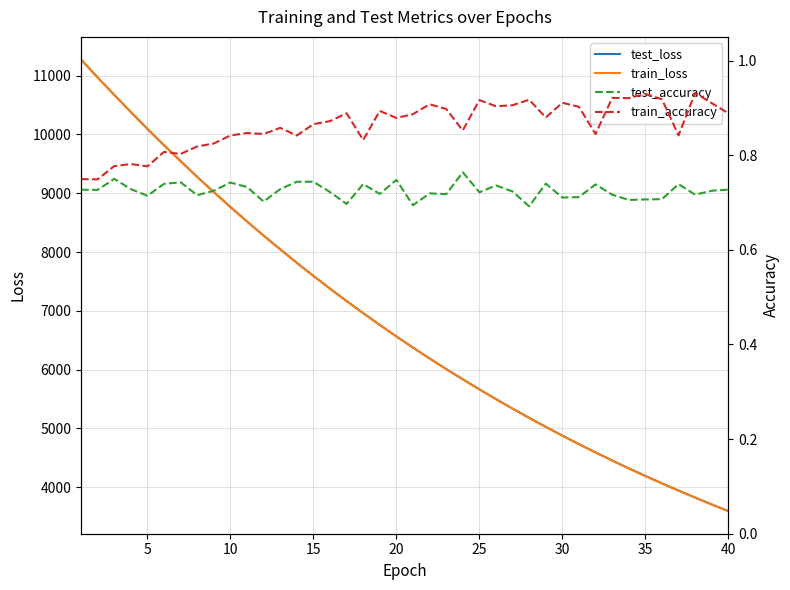

What is the minimum value for test_loss?

3593.4